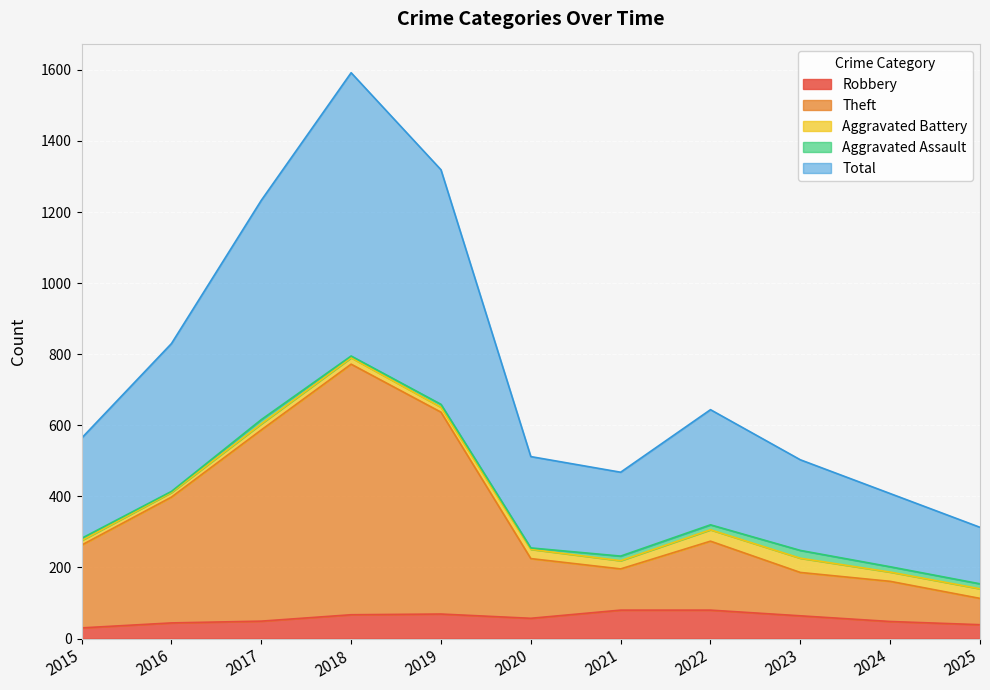

Where is the first local minimum for Total?

2021